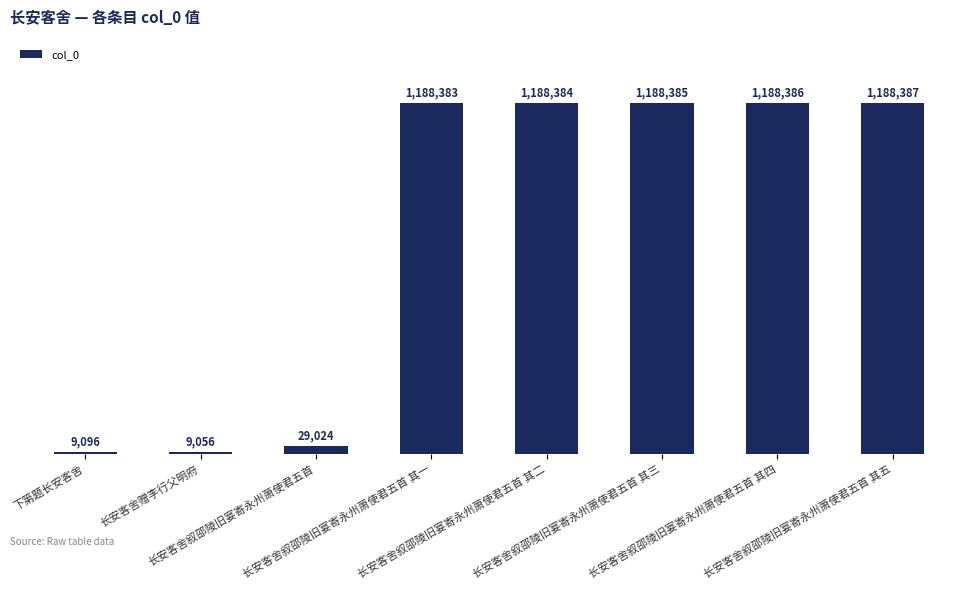

Between 下第题长安客舍 and 长安客舍叙邵陵旧宴寄永州萧使君五首 其四, which is larger?

长安客舍叙邵陵旧宴寄永州萧使君五首 其四